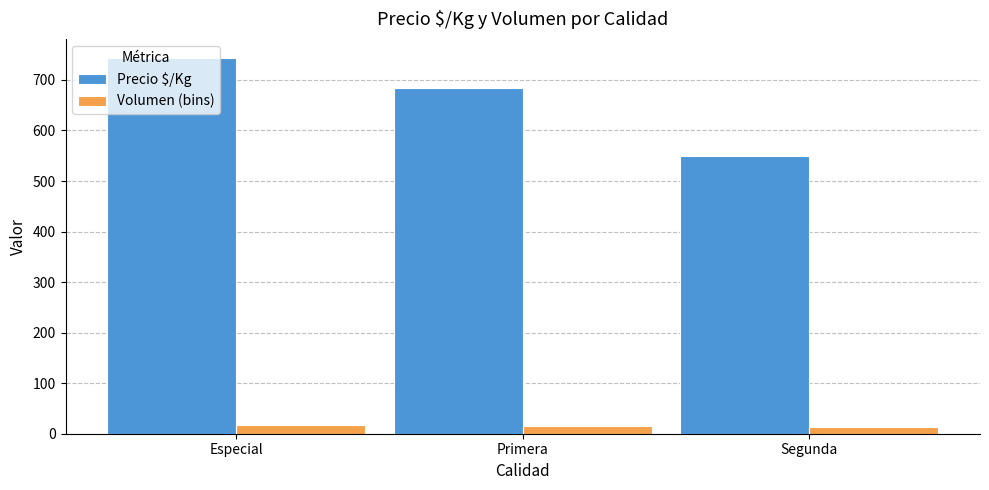

What is the difference between the Precio $/Kg values at Segunda and Primera?

136